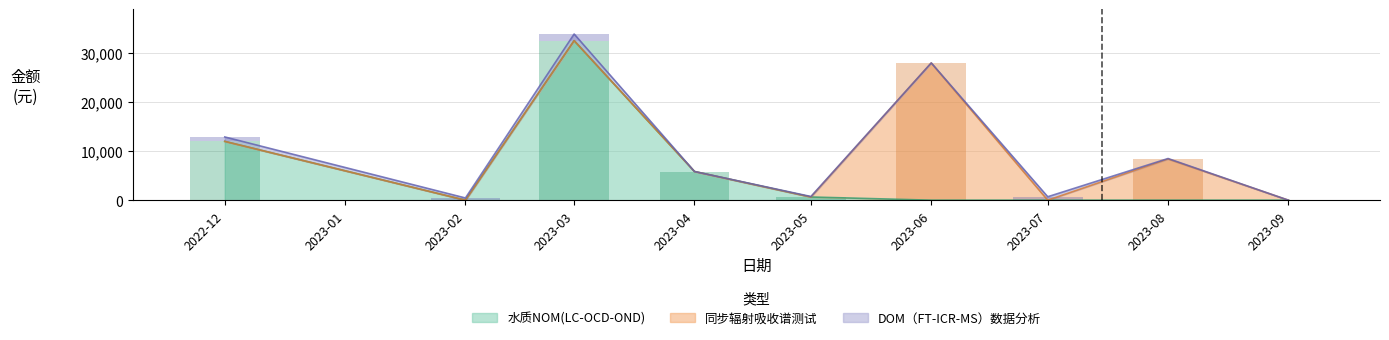

What is the sum of the 水质NOM(LC-OCD-OND) values at 23 and 2?

12000